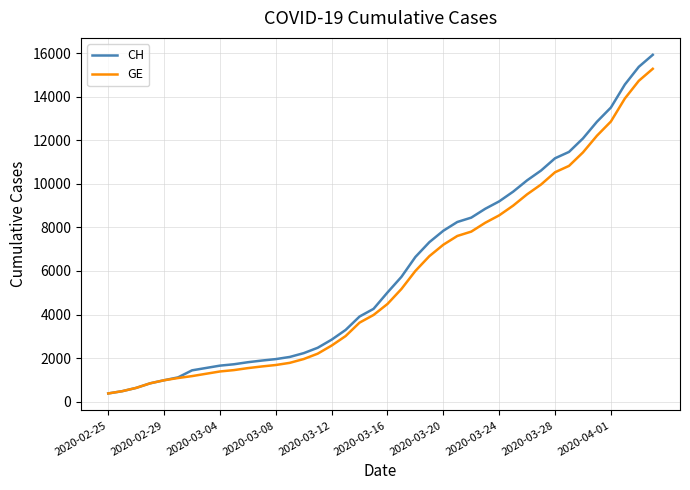

Which series has the widest spread of values?

CH